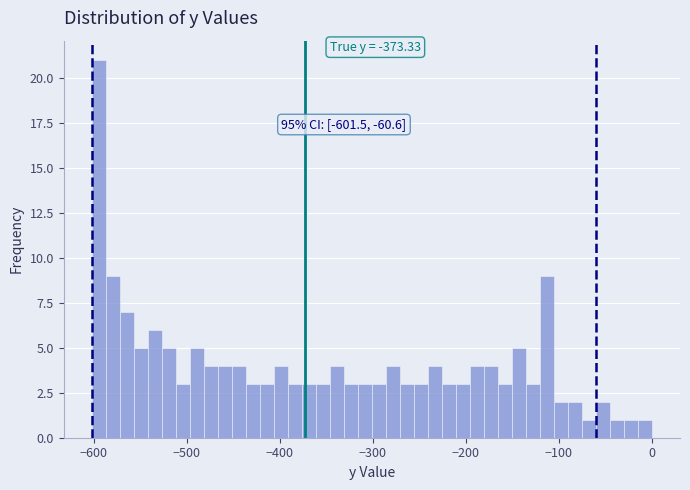

Read against the x-axis, roughly where is the centre of the tallest bar?

-590